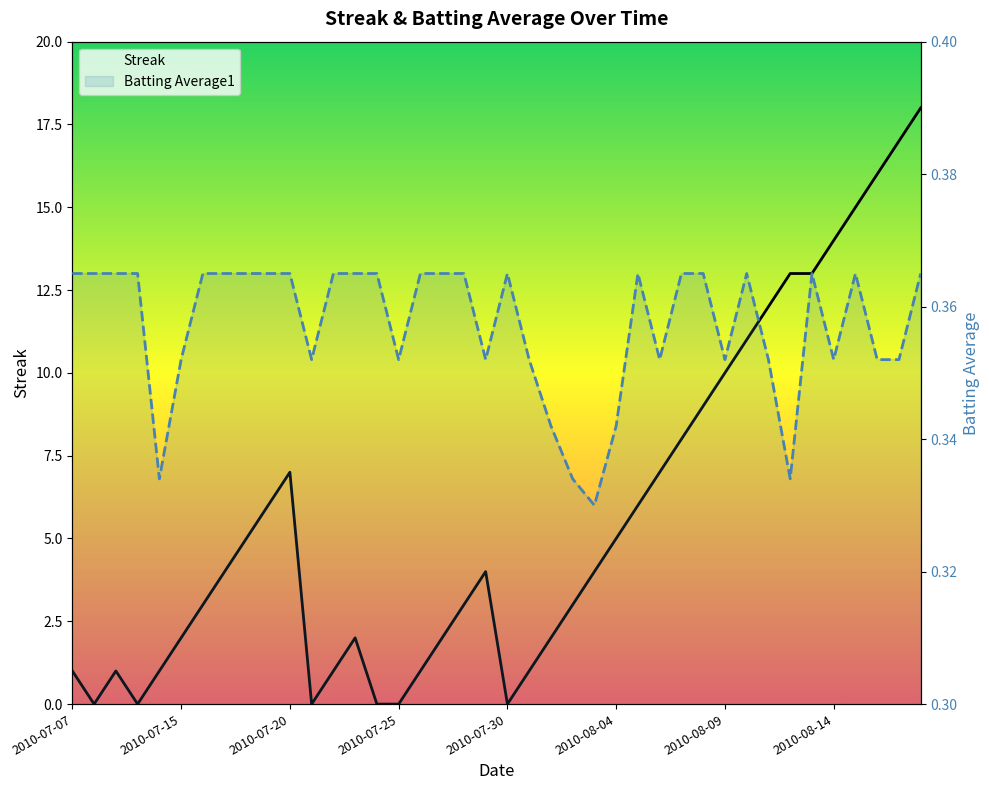

Is the value of Batting Average1 at 2010-07-30 greater than the value of Streak at 16?

No